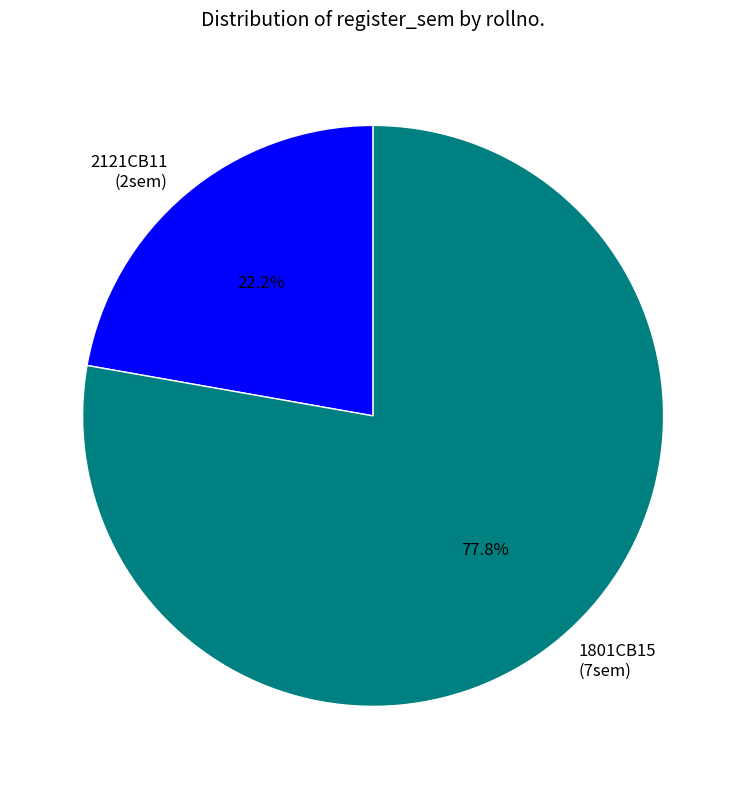

Does any single category account for the majority?

Yes